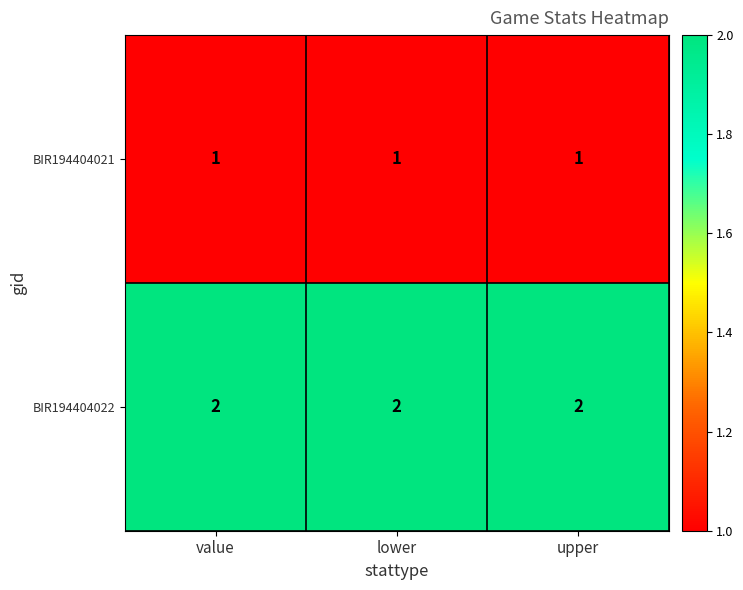

The BIR194404022 series shows 2 at lower. True or false?

True